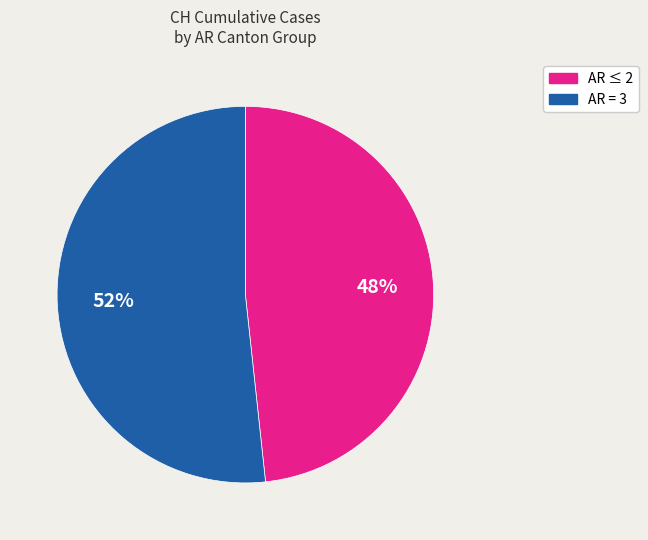

Does any single category account for the majority?

Yes